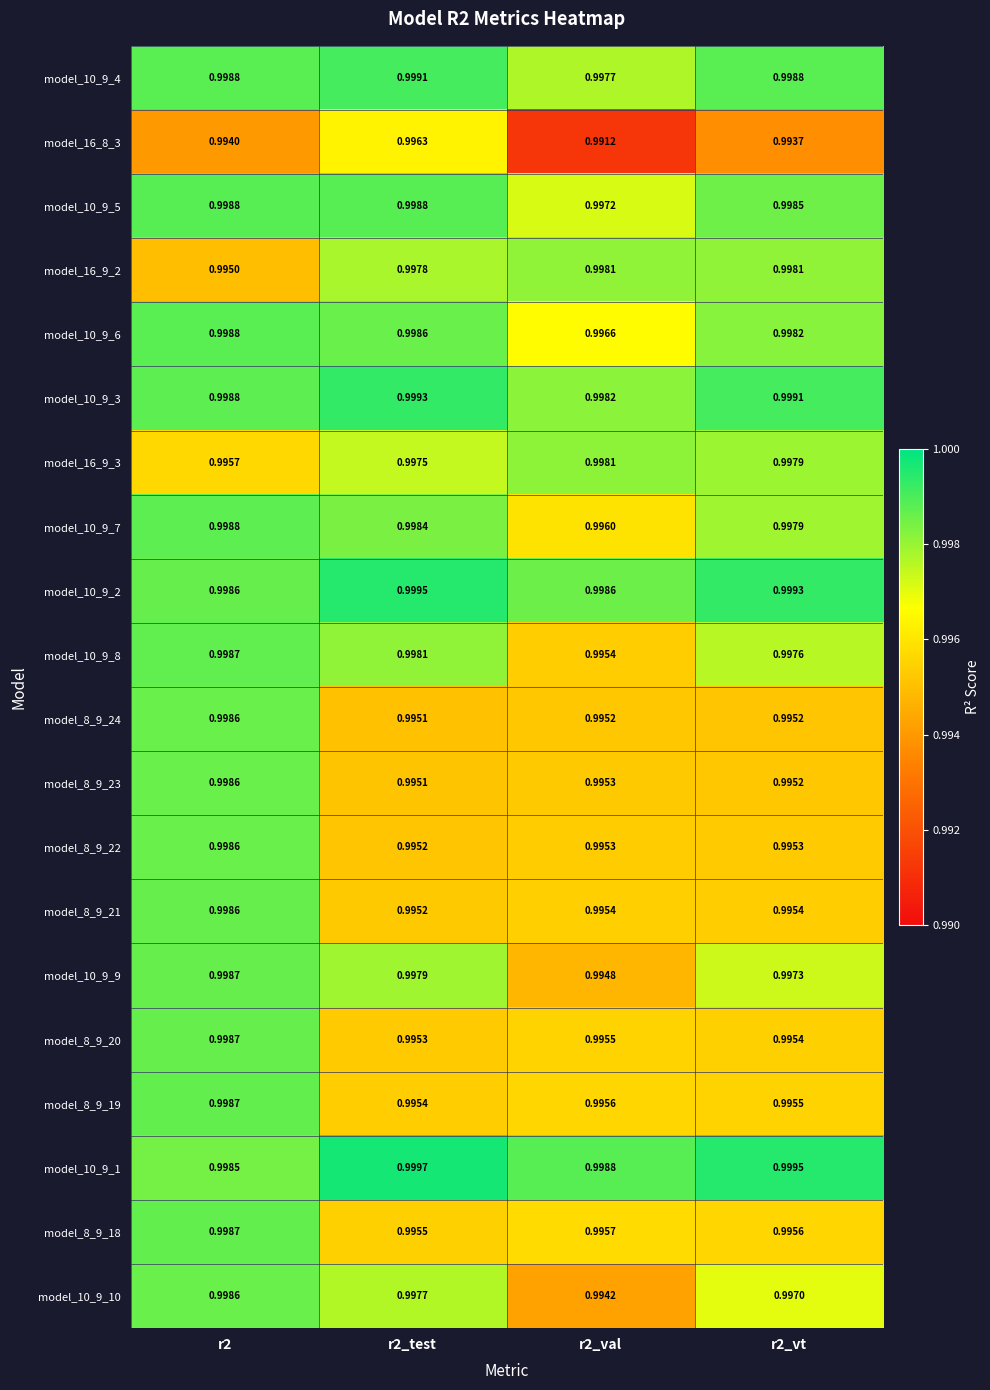

Which series has the largest total across all categories?

model_10_9_1